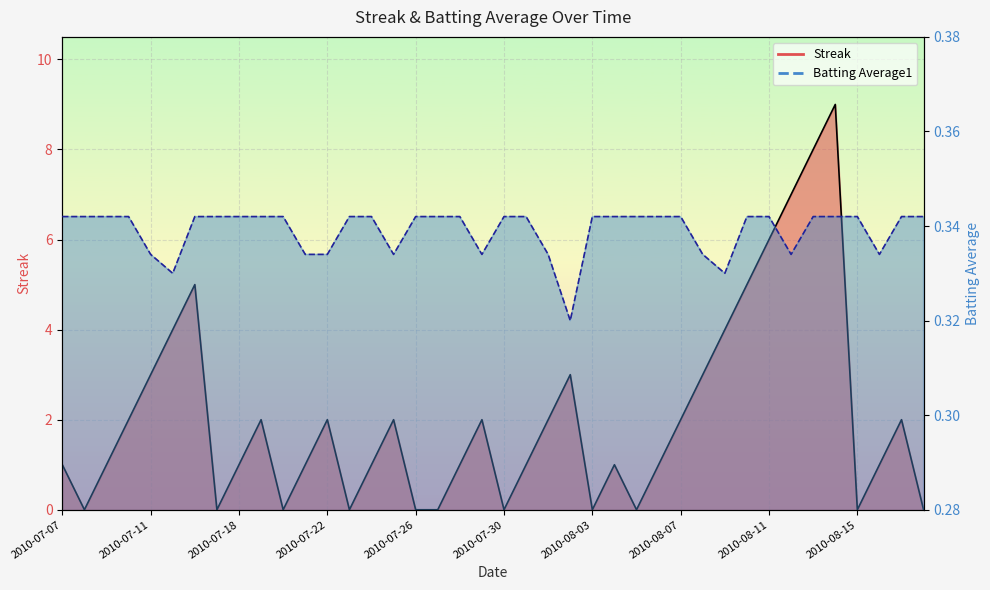

Rank the series by their maximum value, from lowest to highest.

Batting Average1, Streak